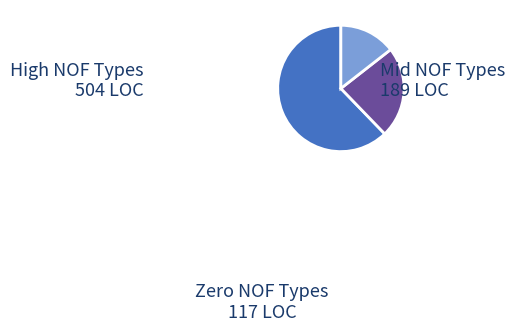

Is there a majority slice in this chart?

Yes